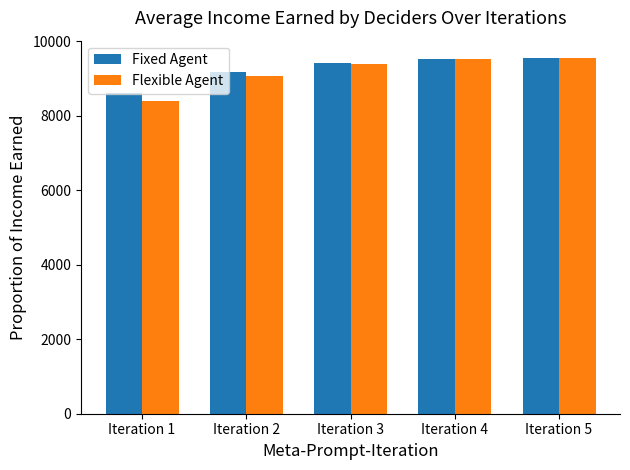

What is the sum of the Fixed Agent values at Iteration 4 and Iteration 5?

19055.8